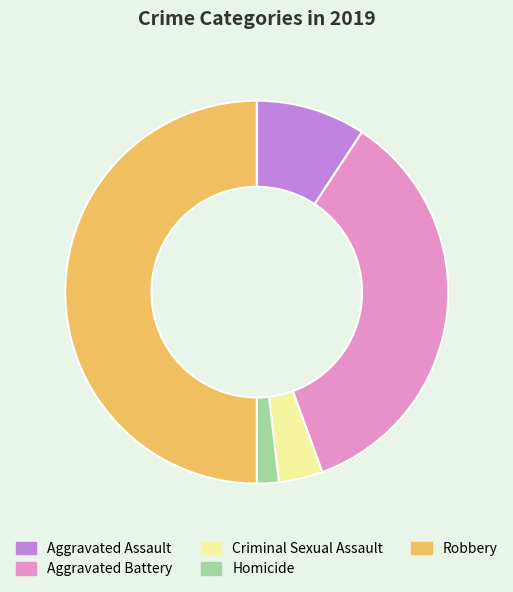

Rank the categories by value from lowest to highest.

Homicide, Criminal Sexual Assault, Aggravated Assault, Aggravated Battery, Robbery